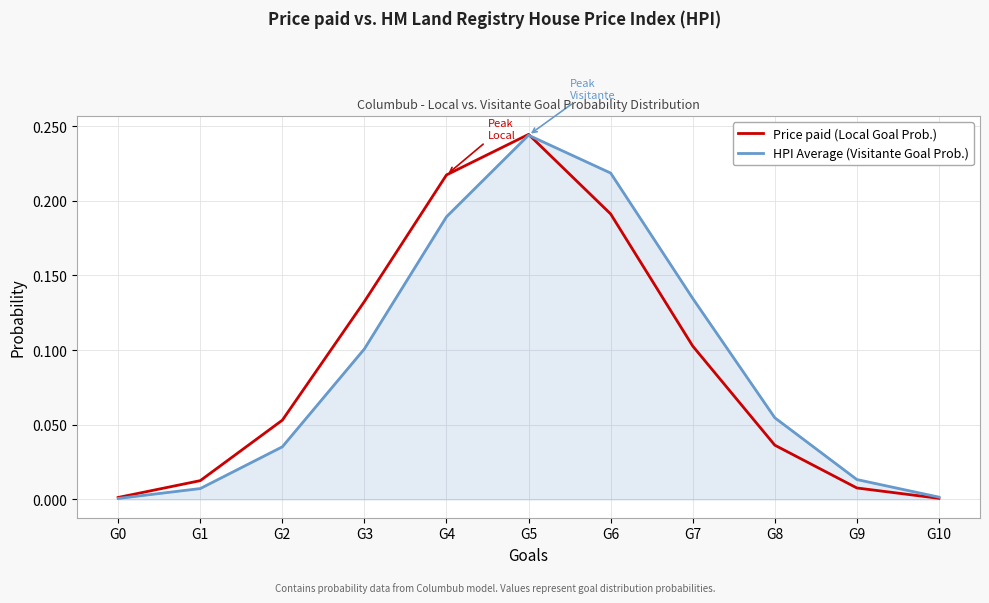

Is this an area chart (filled region under the line)?

No